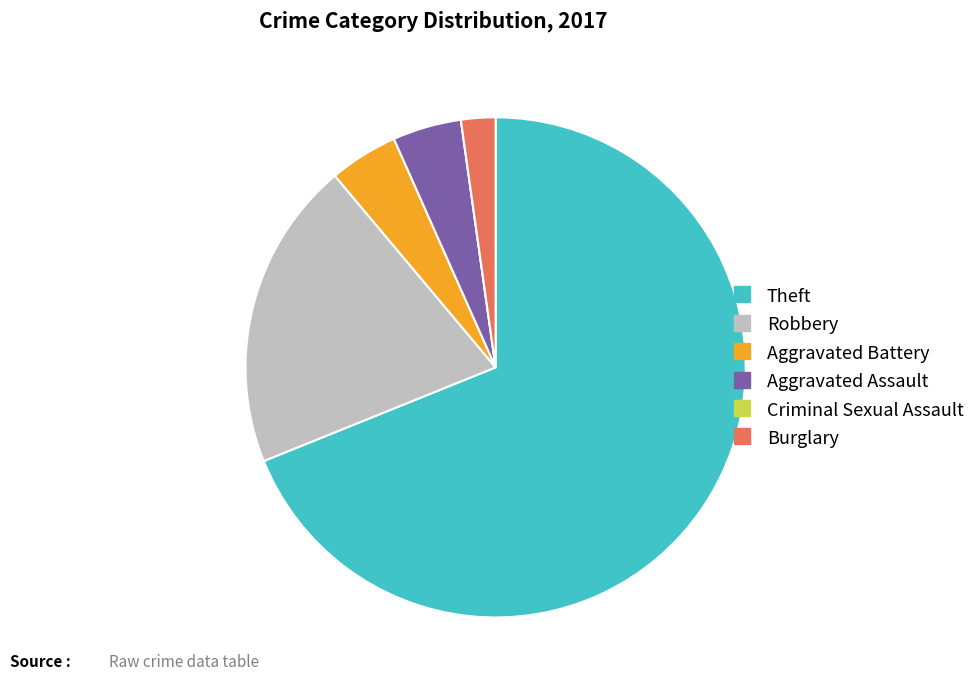

Between Aggravated Battery and Robbery, which is larger?

Robbery